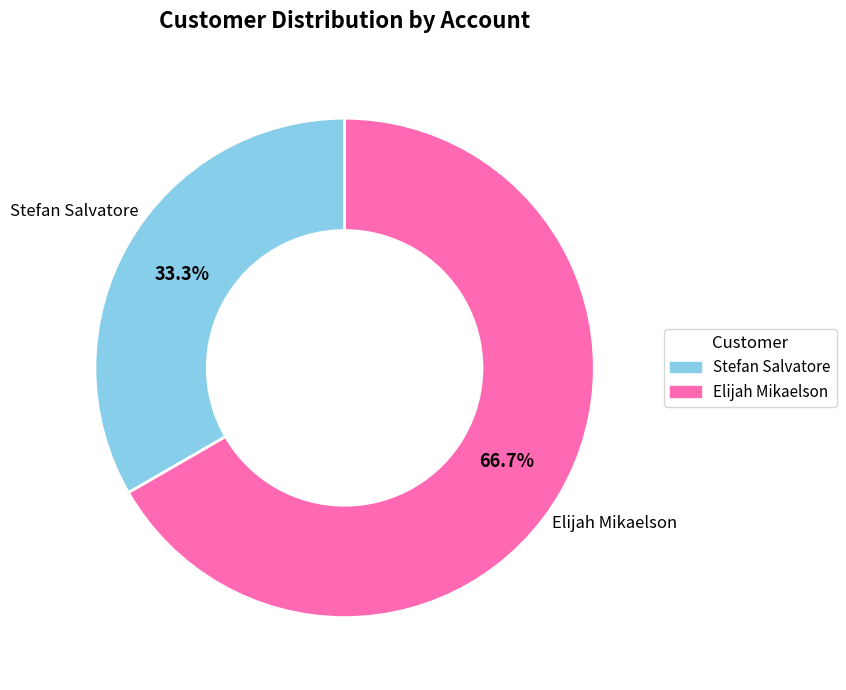

Which slice is the smallest?

Stefan Salvatore